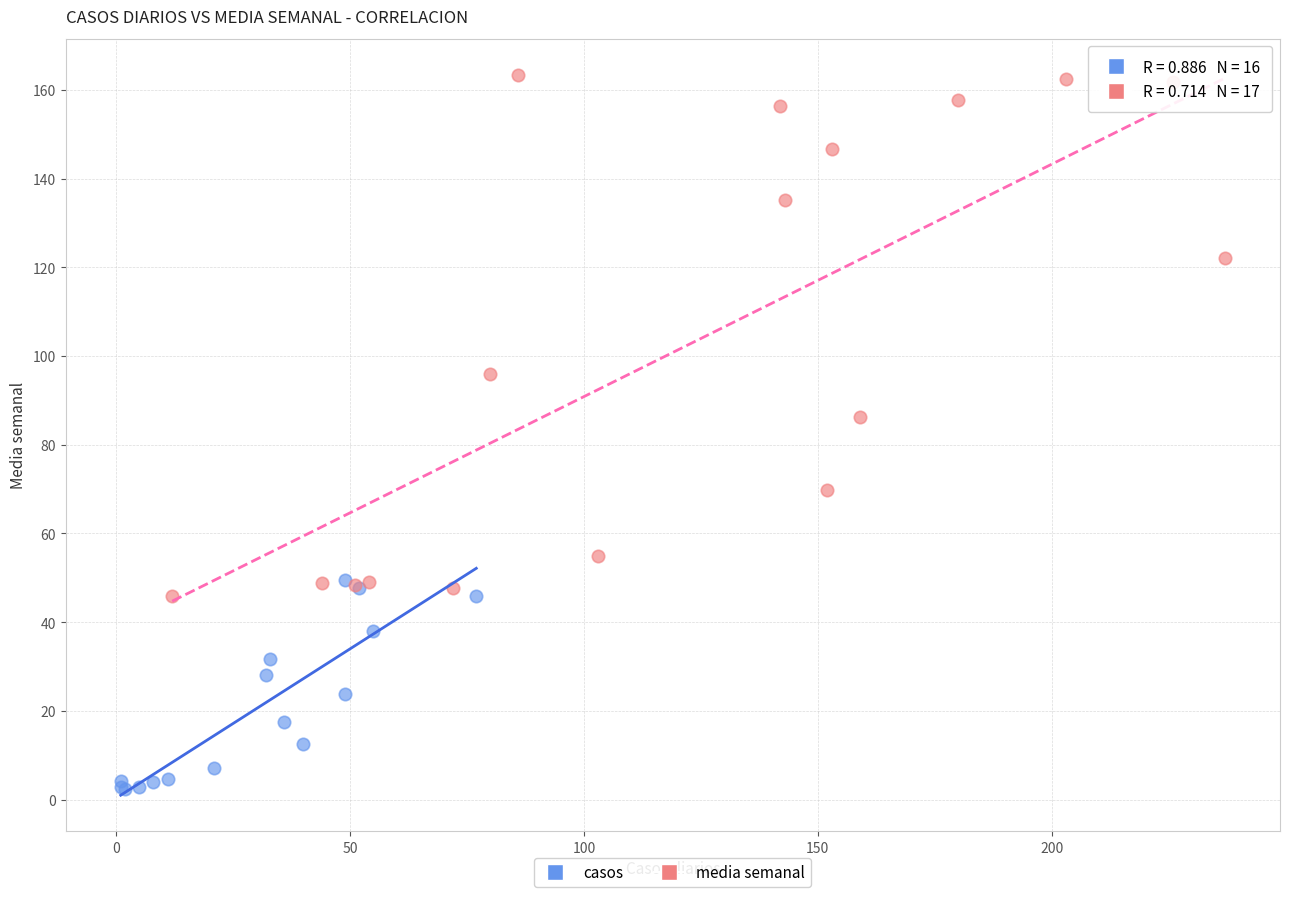

Which series reaches the minimum Y coordinate?

casos